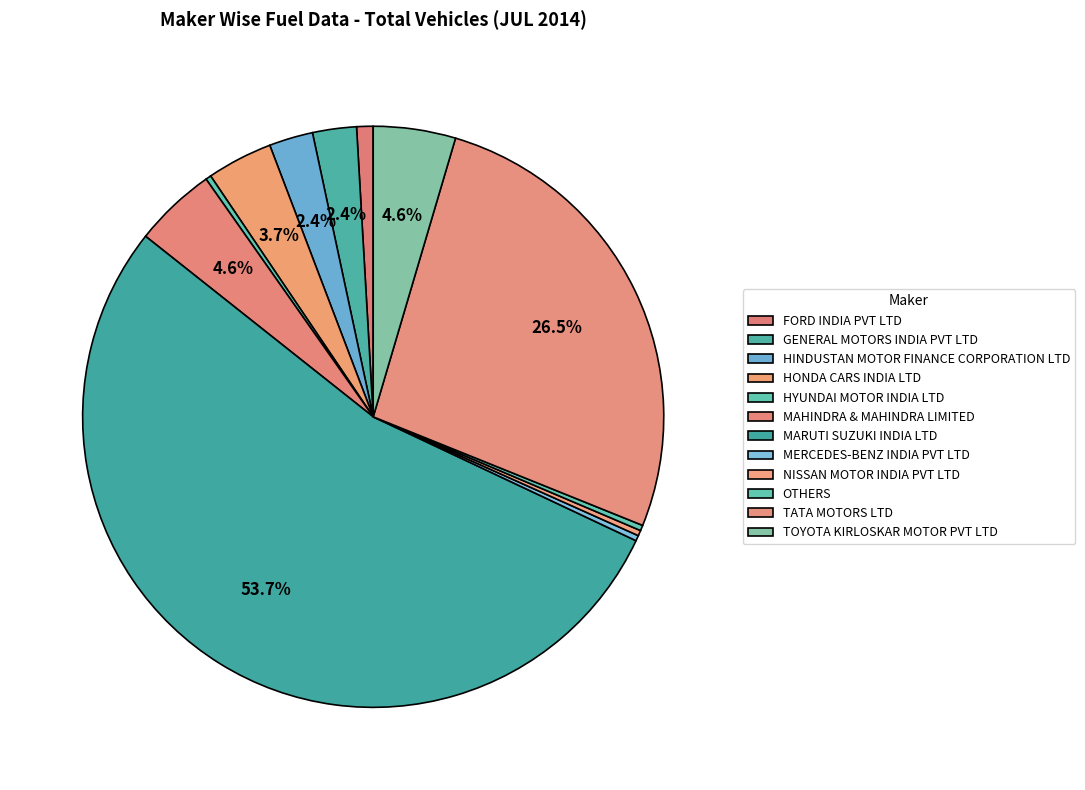

Count the number of slices in the pie.

12